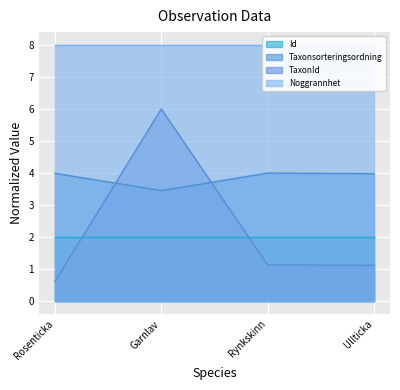

Is the value of TaxonId at 2024-05-18 greater than the value of Id at 2024-05-18?

No